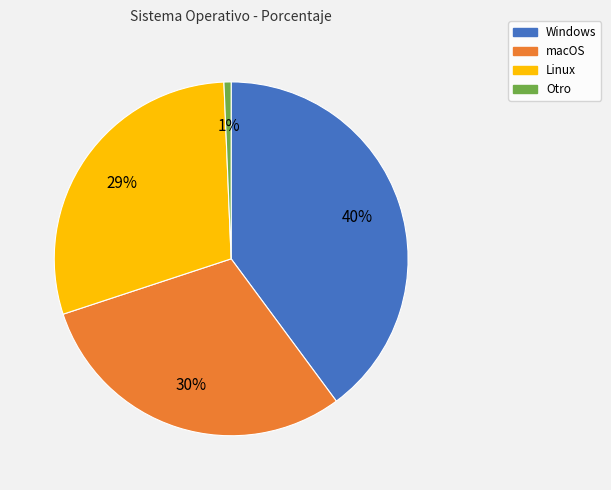

Is there any slice that represents more than half of the pie?

No